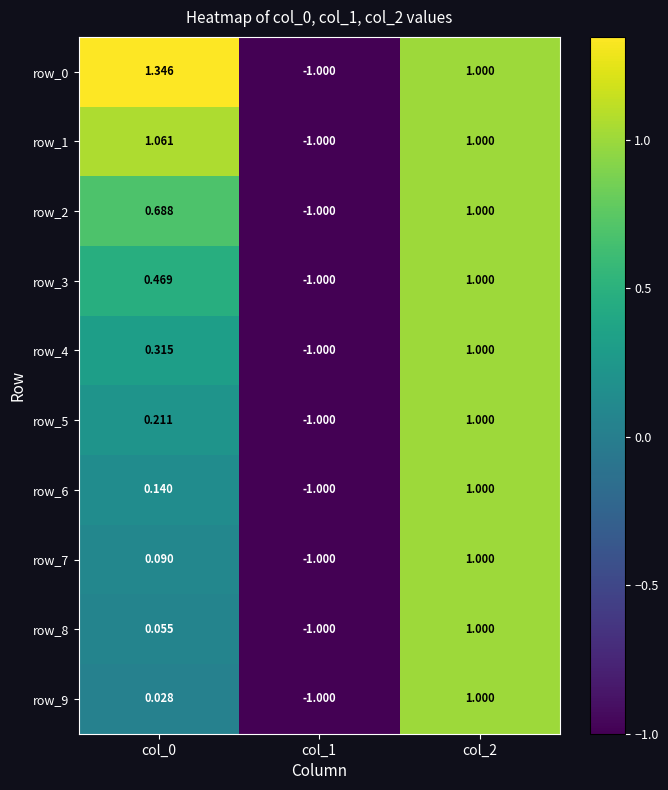

At how many categories does at least one series exceed 0?

2